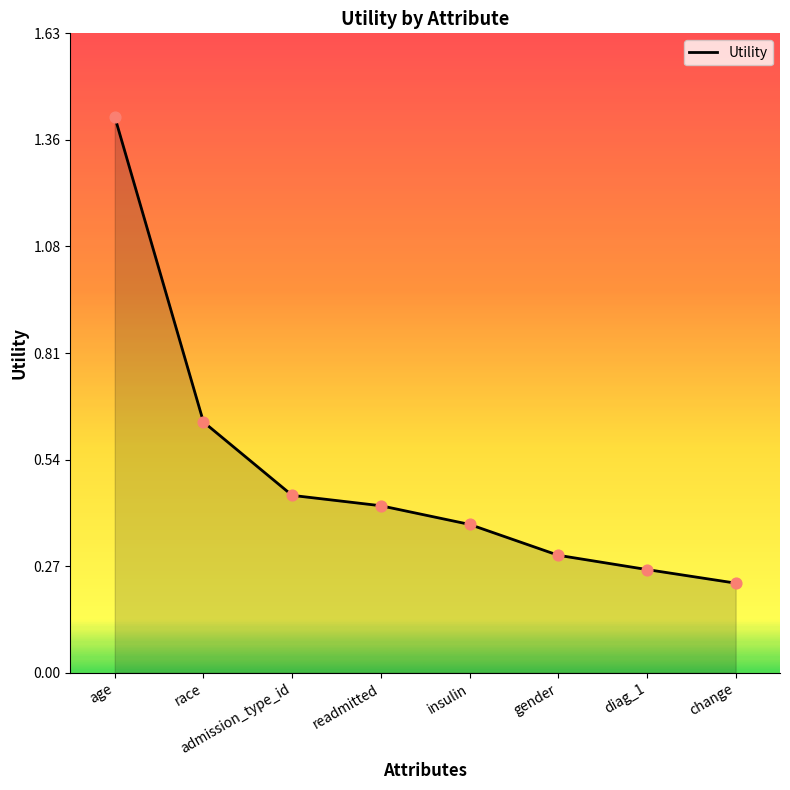

Which has a higher value, gender or age?

age